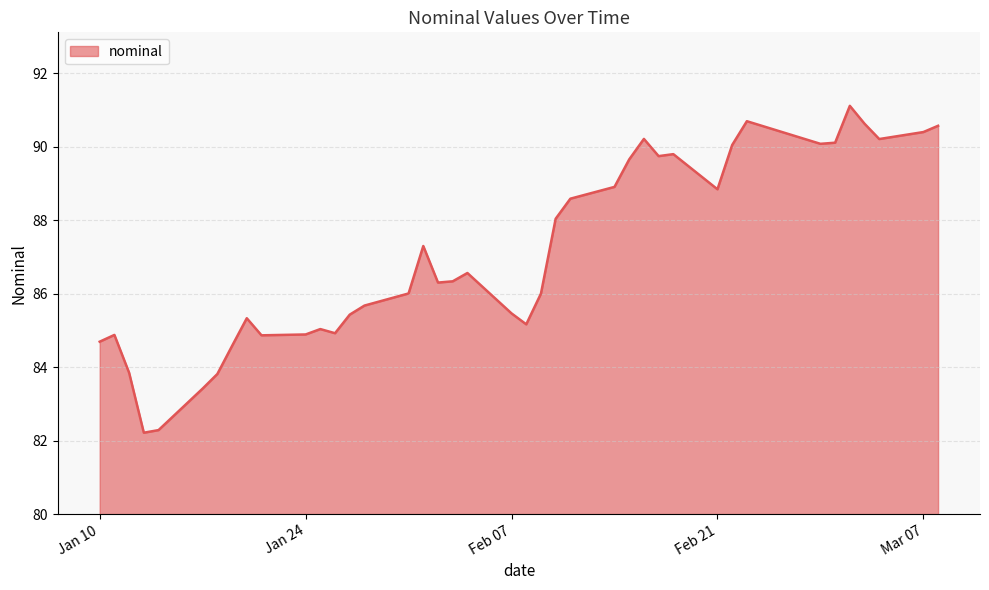

What is the difference between the maximum and minimum values?

8.9